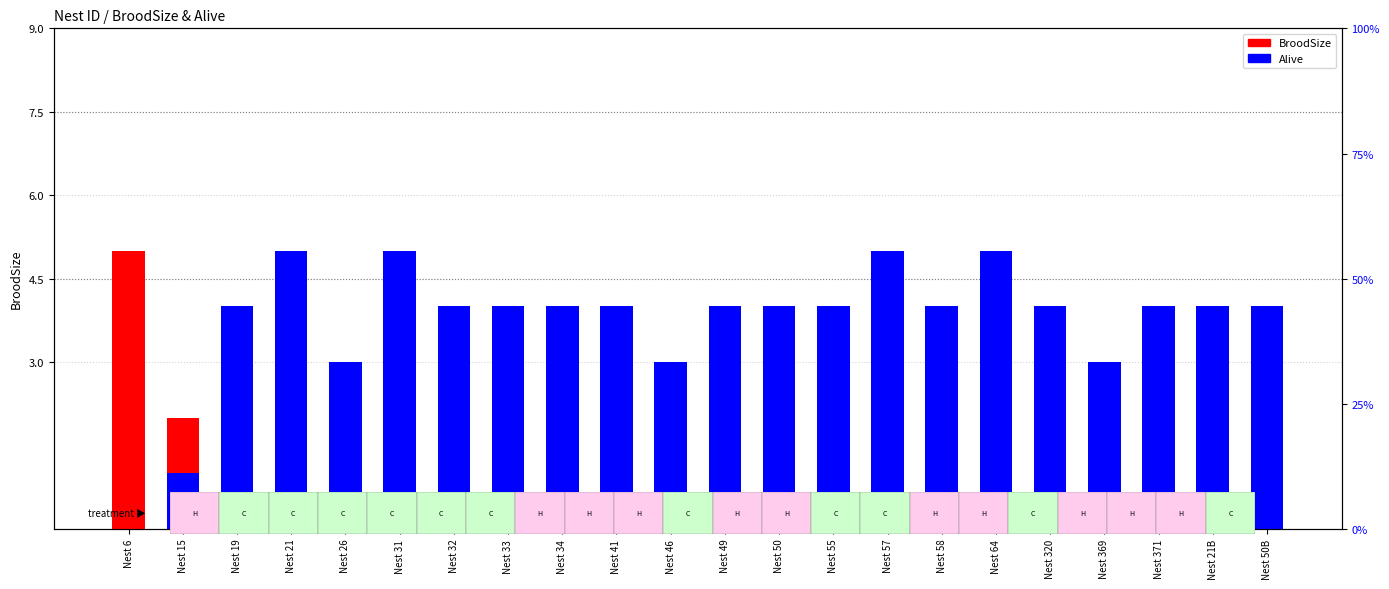

At Nest 6, list the series in order from largest to smallest.

BroodSize, Alive